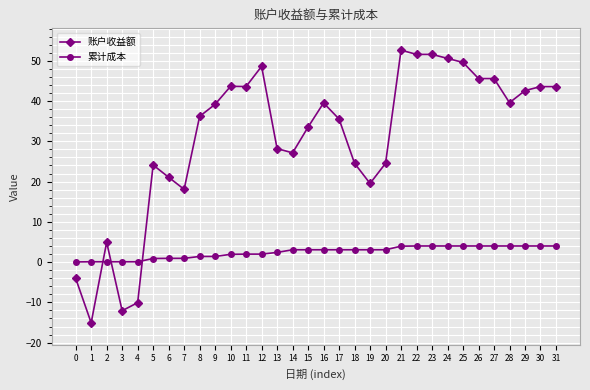

Which series changed the most between 17 and 24?

账户收益额